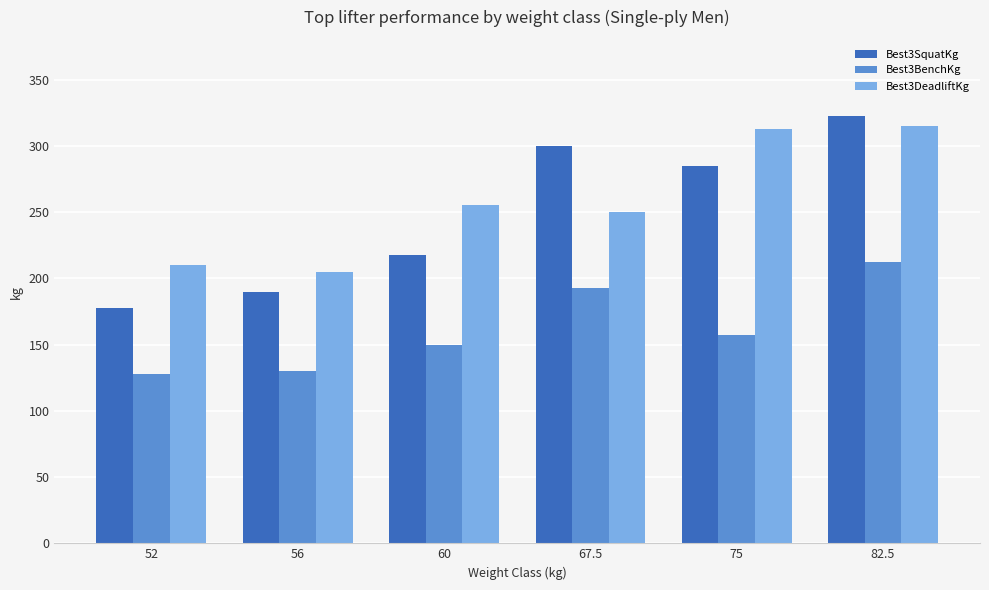

How many categories are shown in the chart?

6